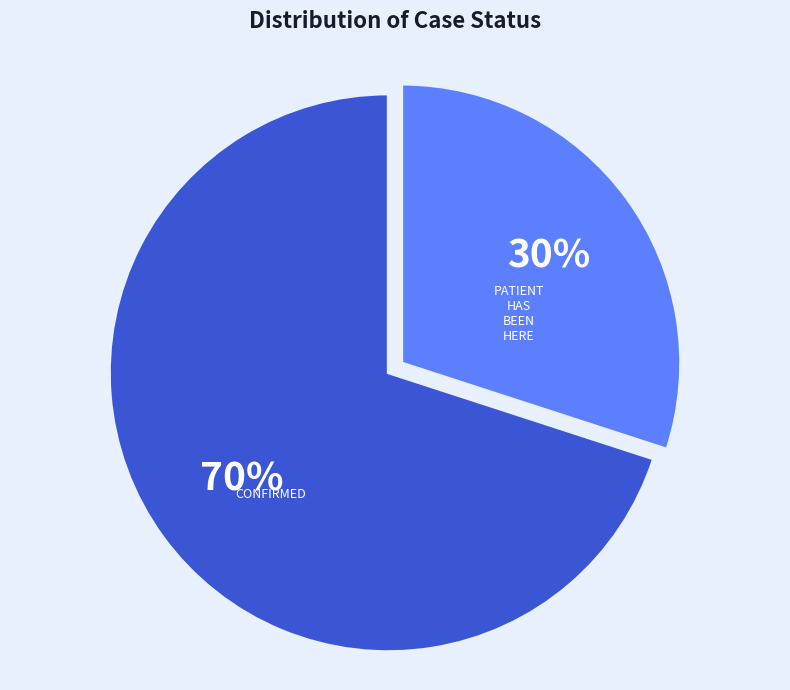

Is there a majority slice in this chart?

Yes